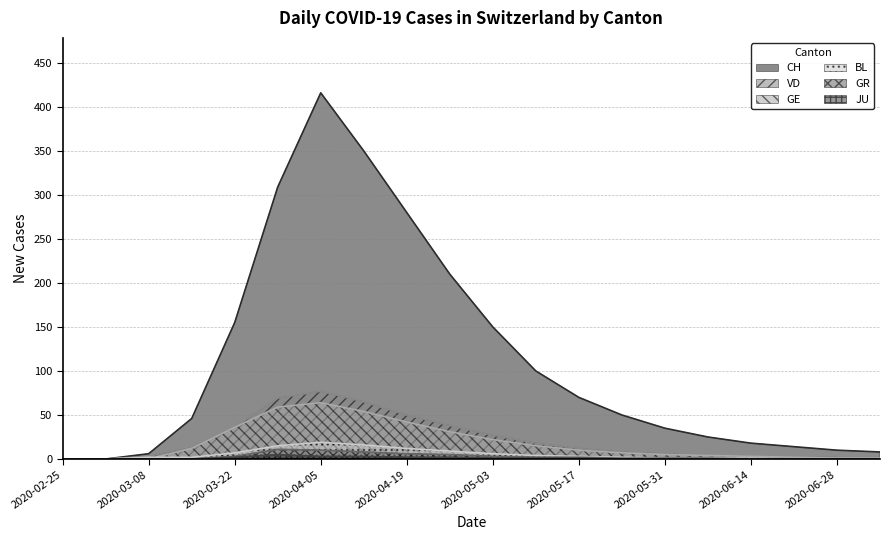

What is the label of the 13th point from the right?

2020-04-12